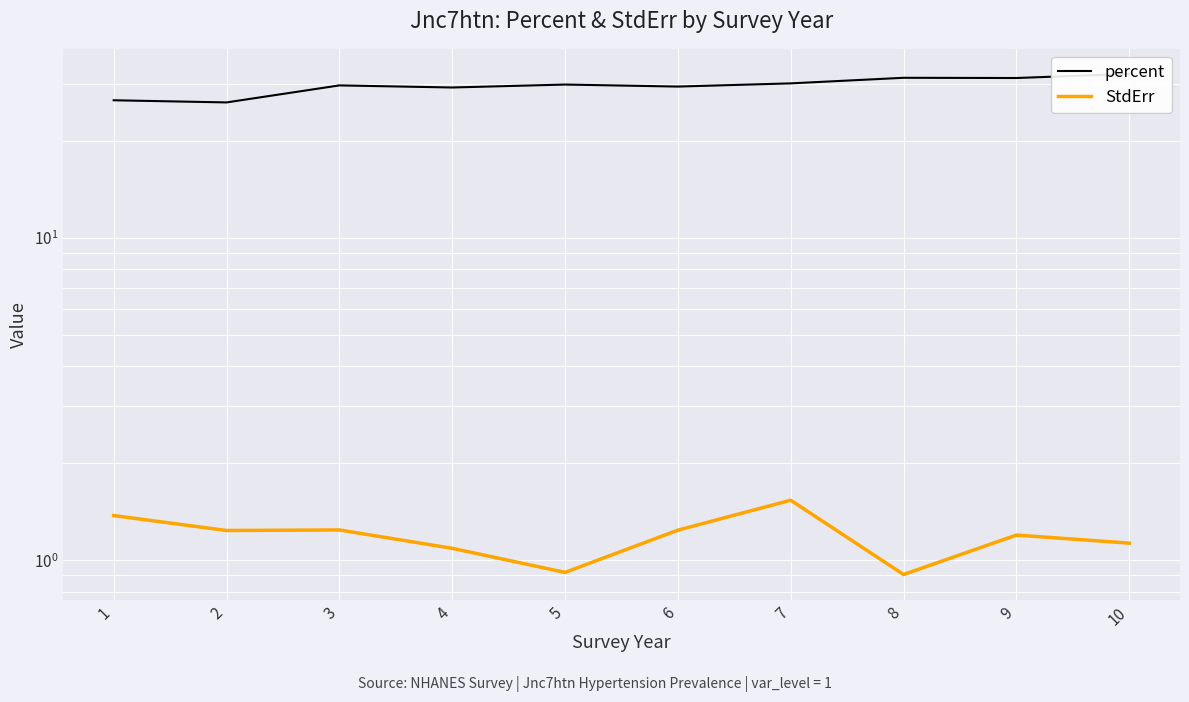

Rank the categories by StdErr value from lowest to highest.

8, 5, 4, 10, 9, 2, 6, 3, 1, 7